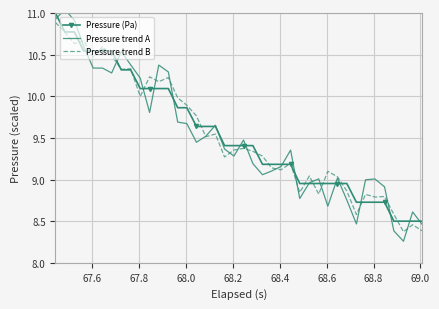

True or false: Pressure (Pa) and Pressure trend B cross at least once.

True